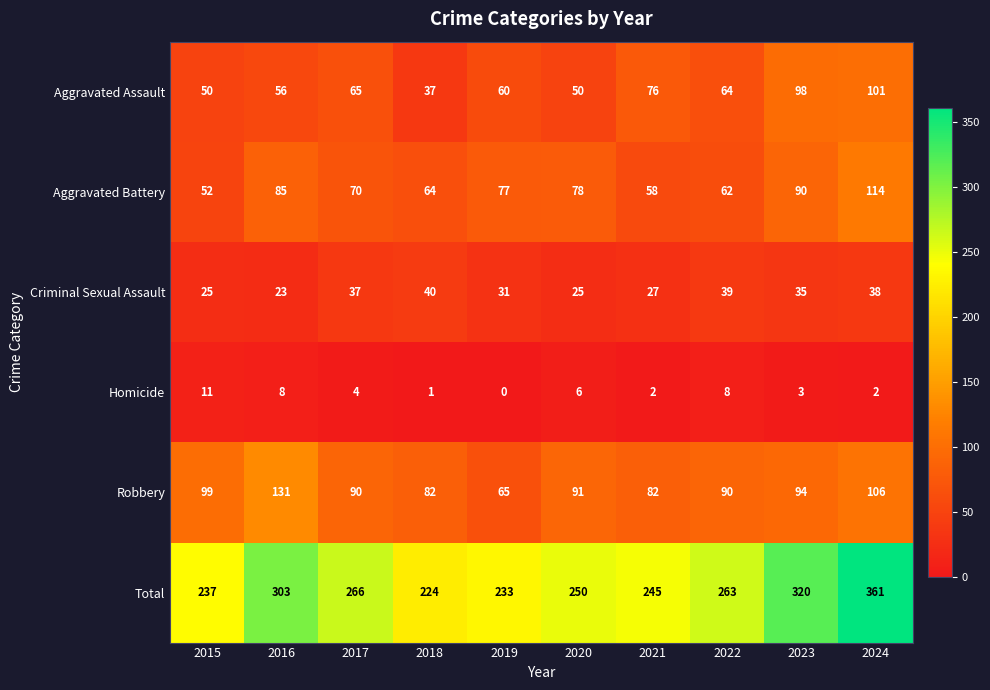

Which category has the lowest value across all series?

2019